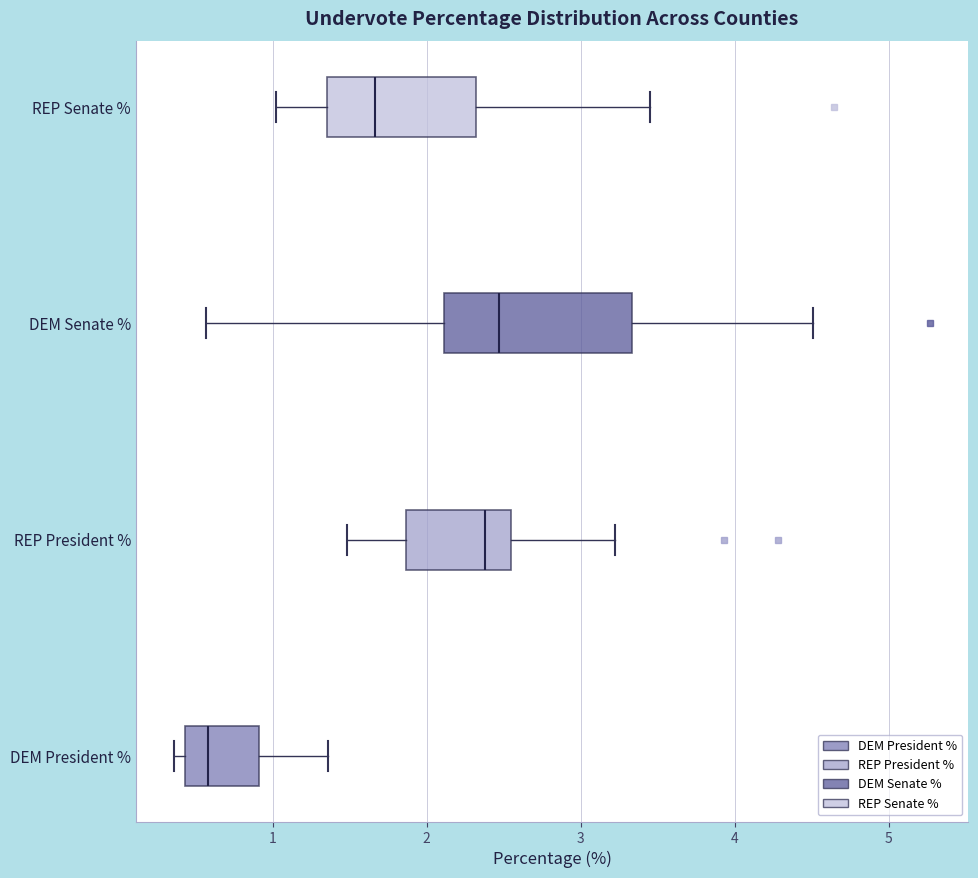

Which box is the widest, from its left edge to its right edge?

DEM Senate %